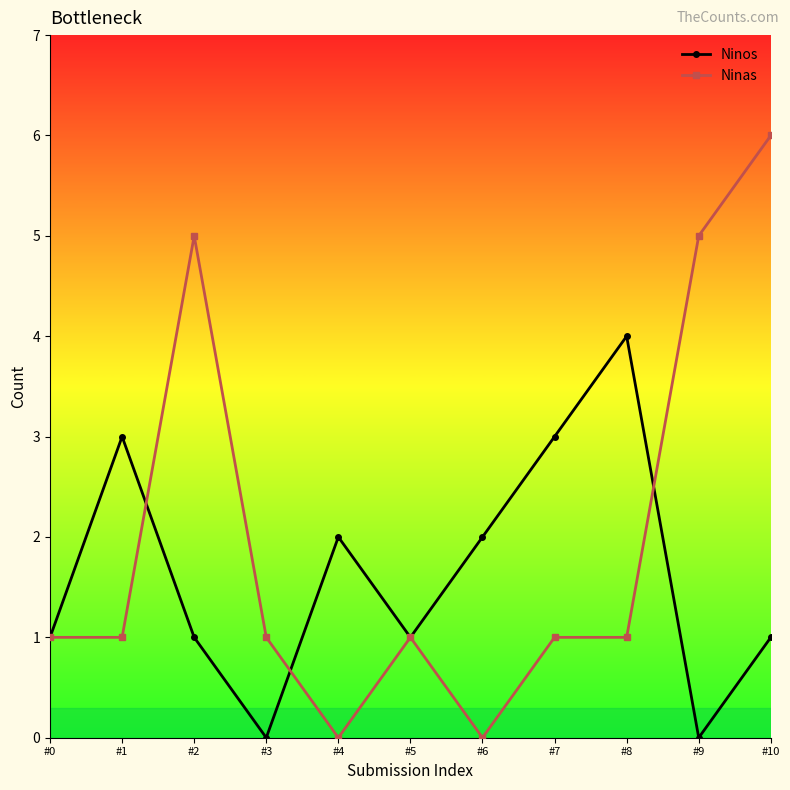

Where is the first local minimum for Ninos?

#3